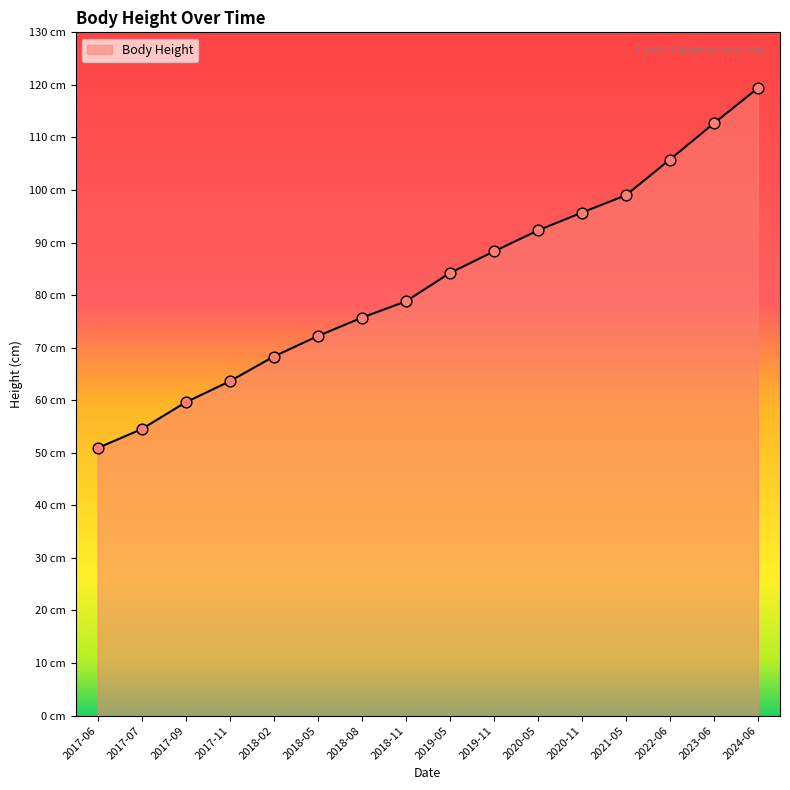

Does the chart have visible grid lines?

No